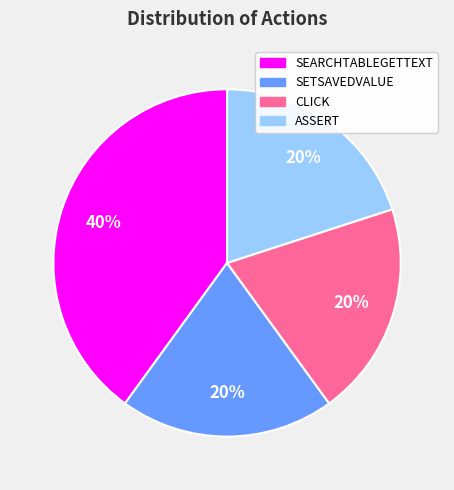

Is there a majority slice in this chart?

No